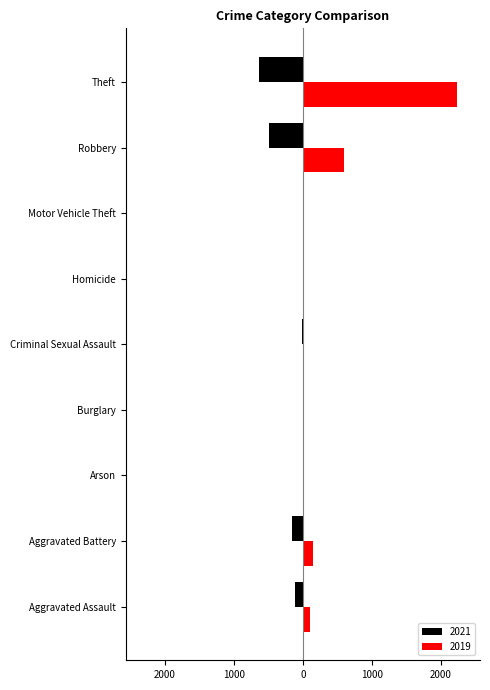

What are all the series names shown in the legend?

2021, 2019